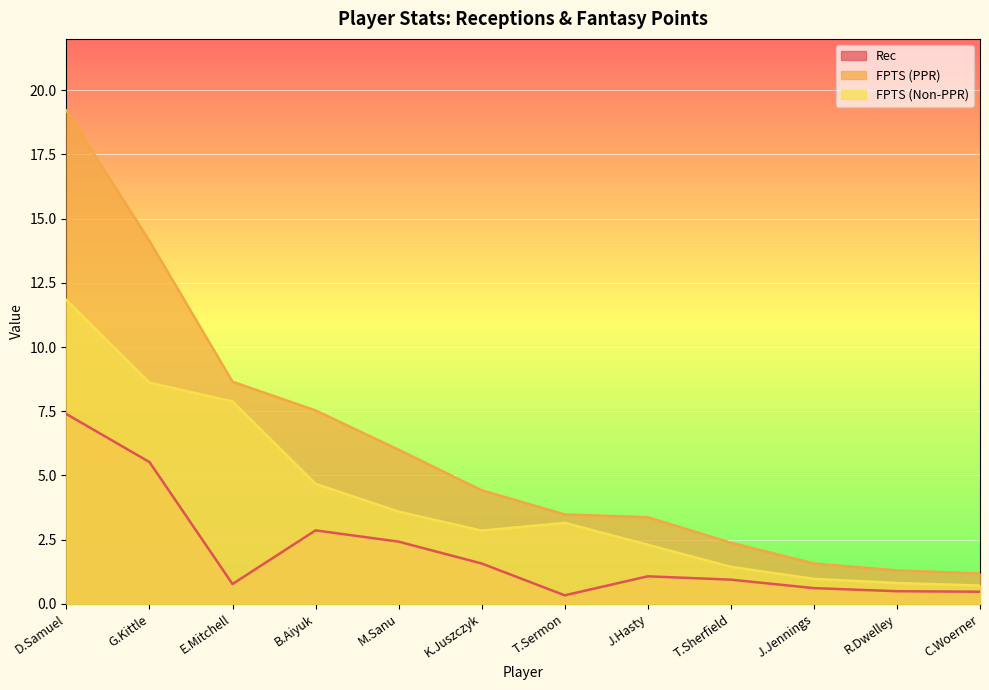

How many lines are shown in the chart?

3